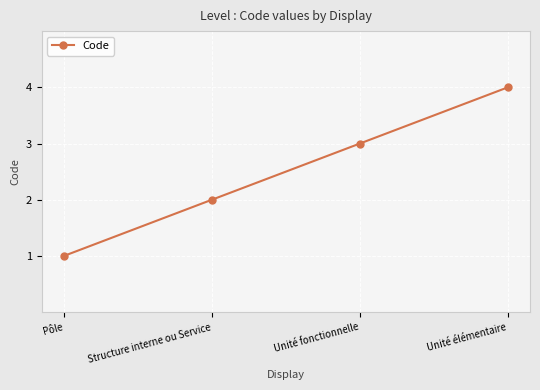

Count the values in the range 2 to 4.

3